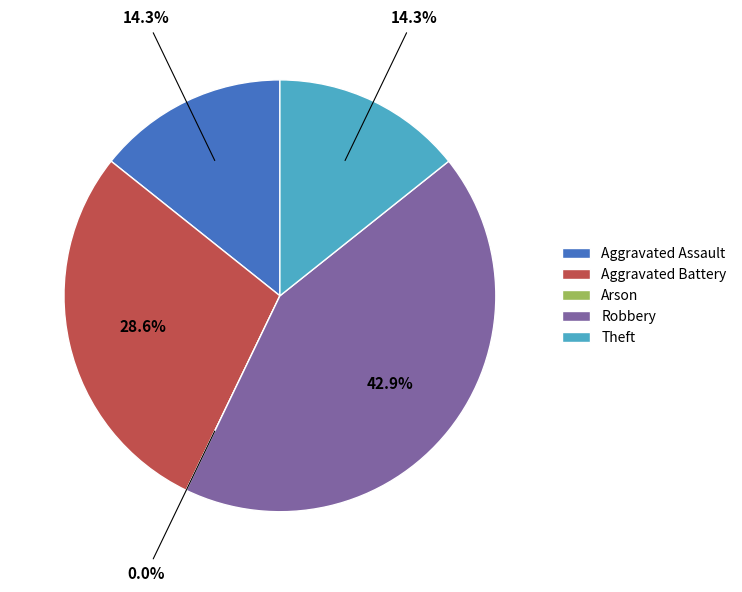

Which category has the biggest portion of the pie?

Robbery